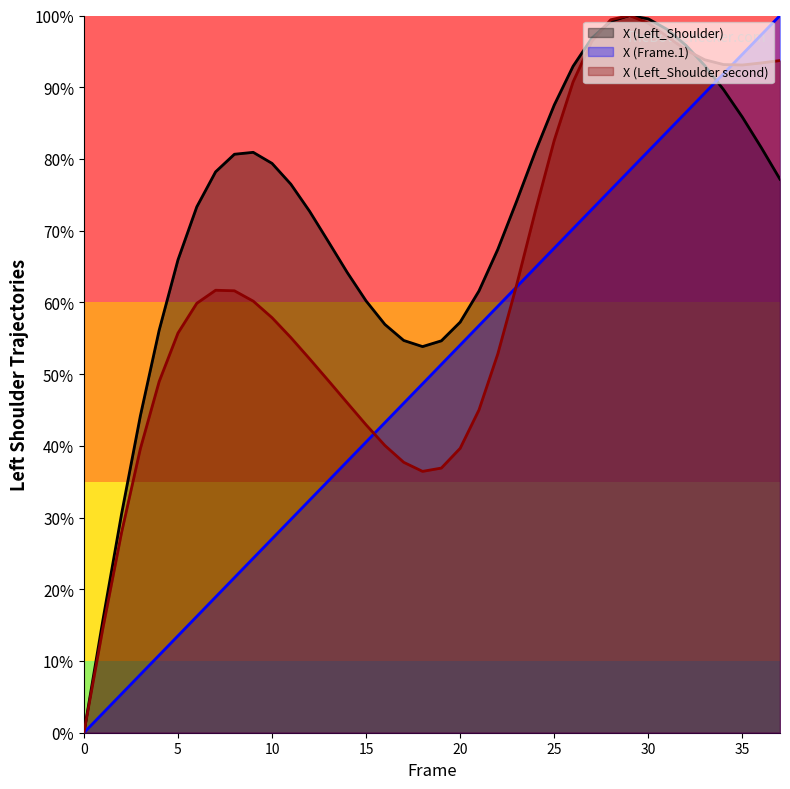

At how many categories does at least one series exceed 5?

37